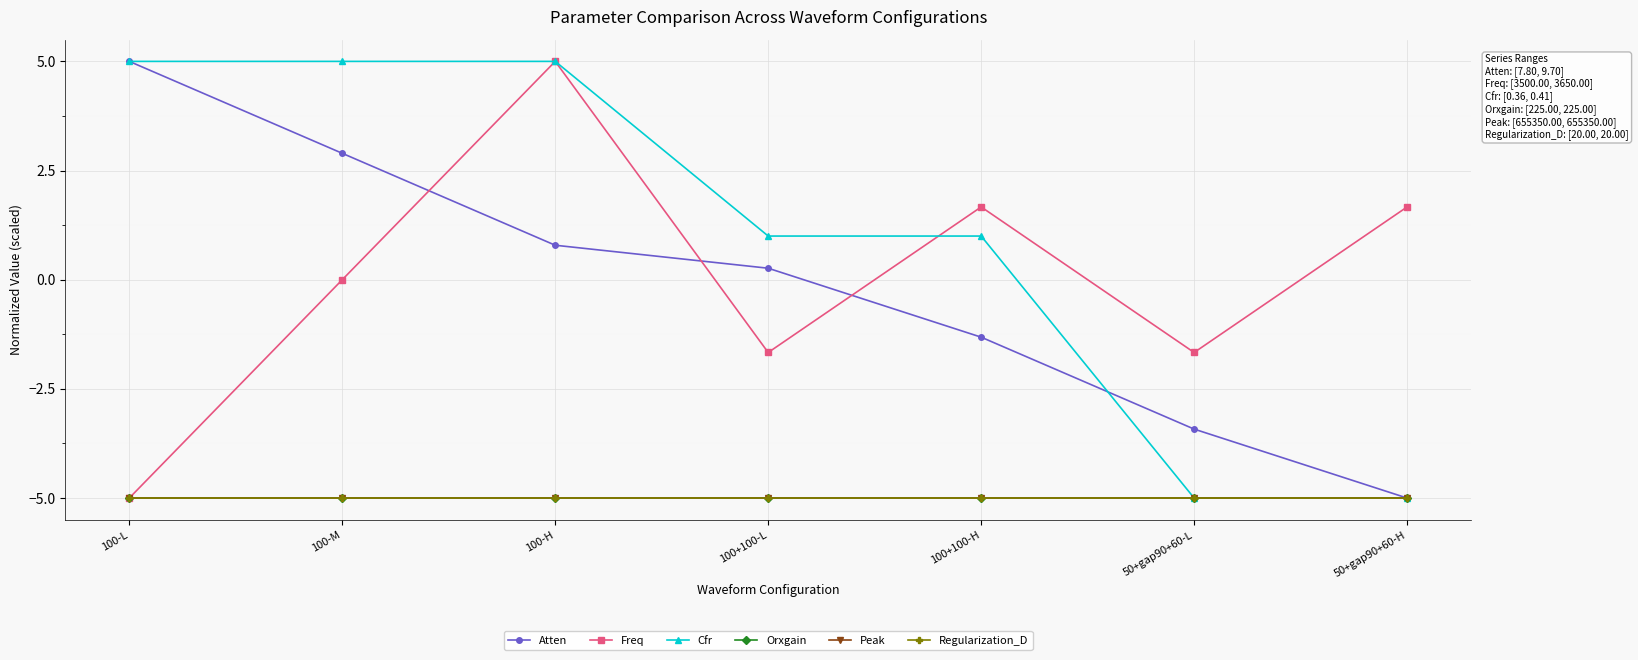

True or false: Peak and Atten cross at least once.

False